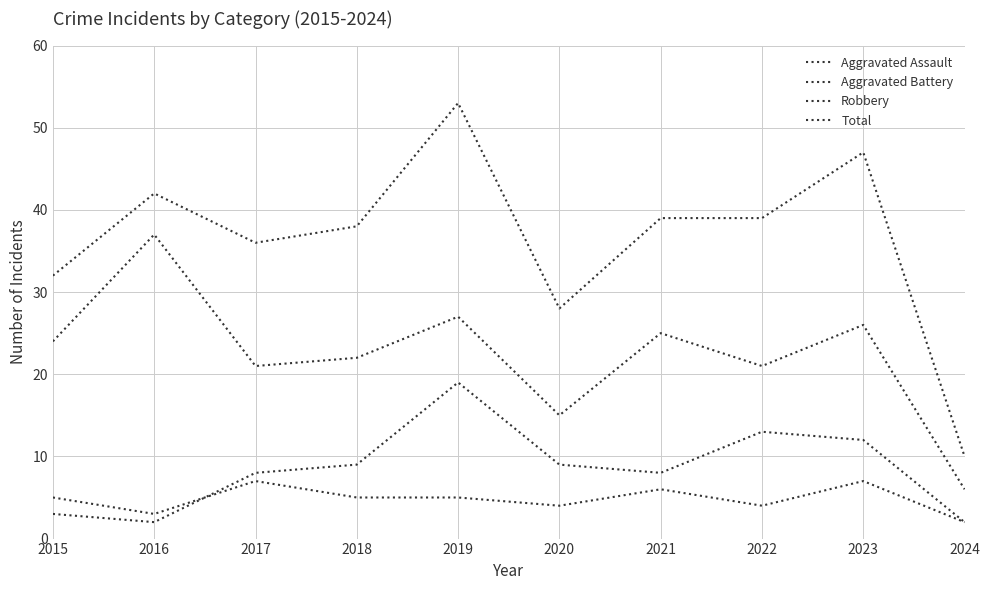

How many lines are shown in the chart?

4